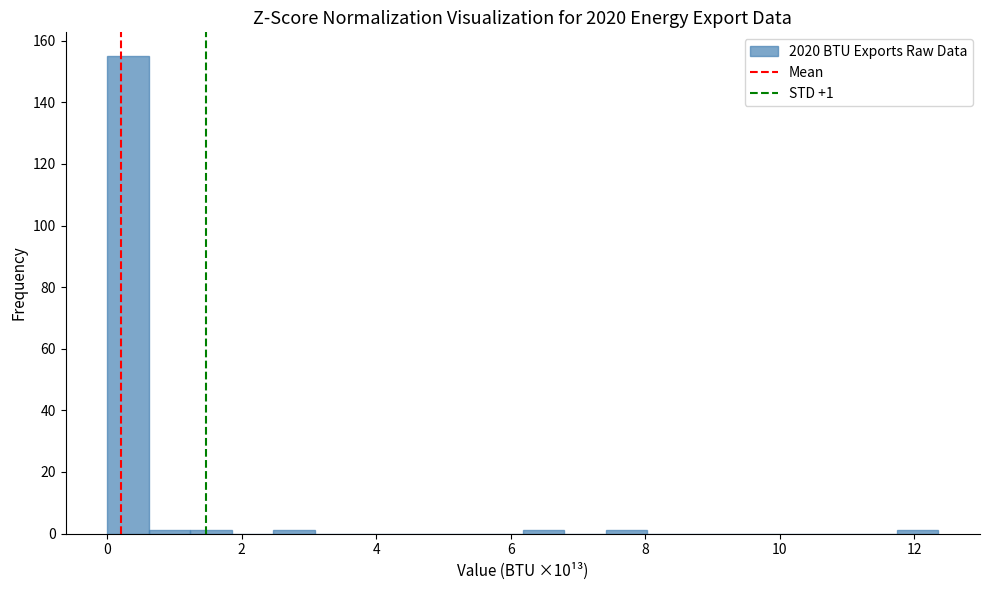

Read against the x-axis, roughly where is the centre of the tallest bar?

0.4